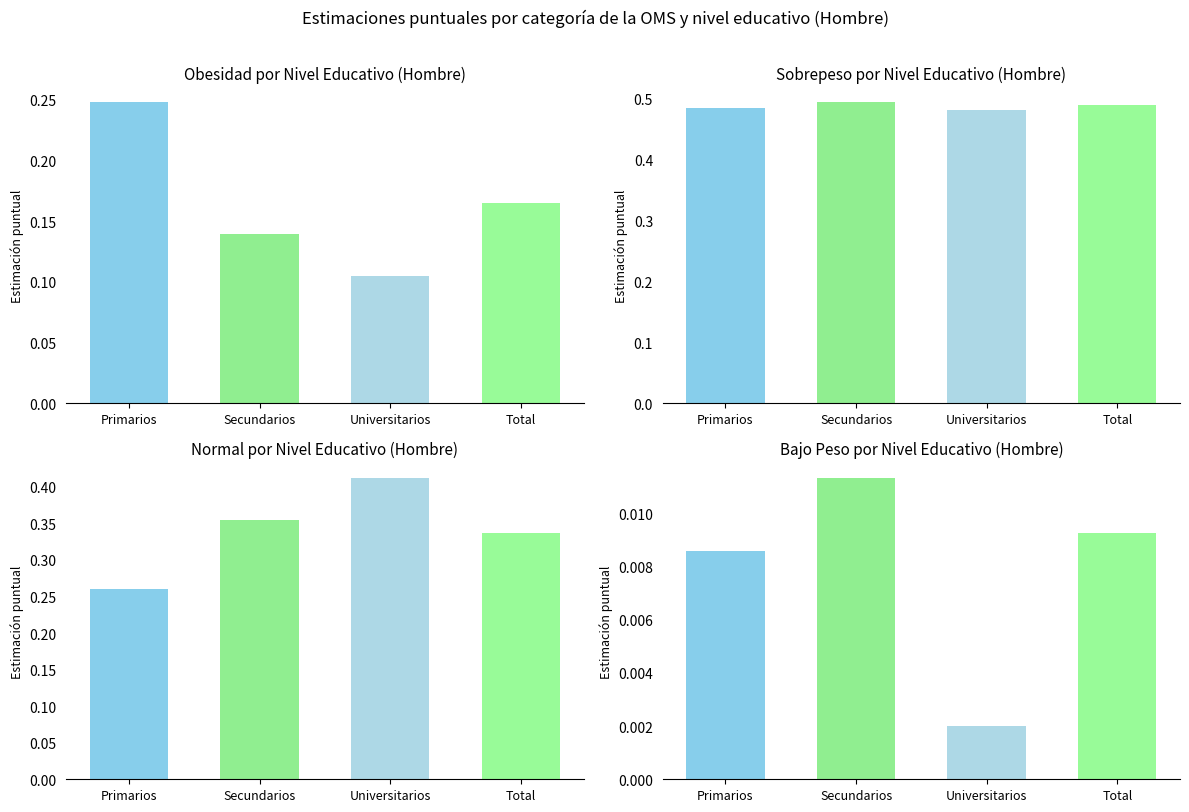

The value of Bajo peso at Secundarios is 0.0. True or false?

True